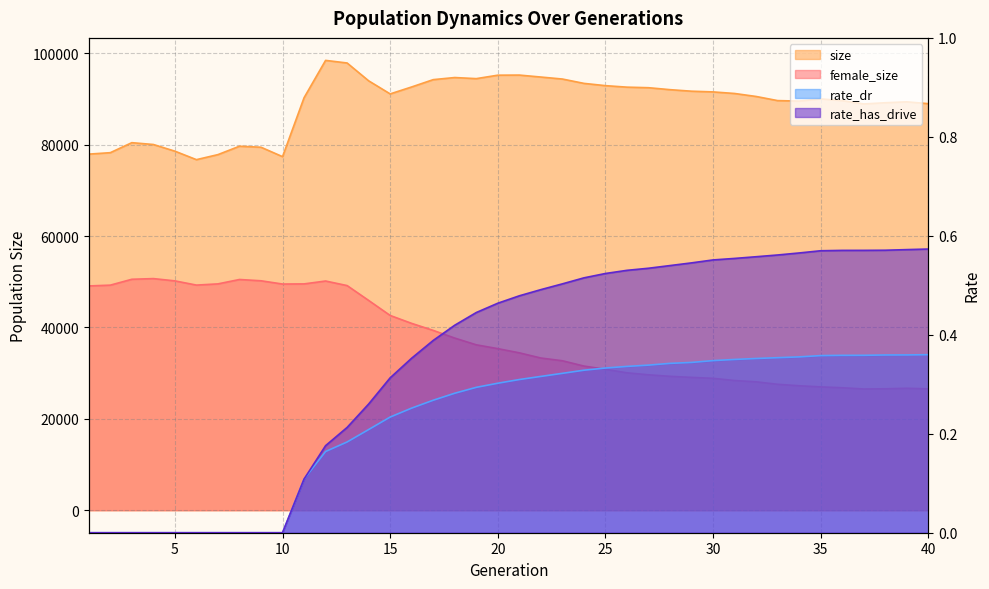

What is the average value of the size series?

88944.7